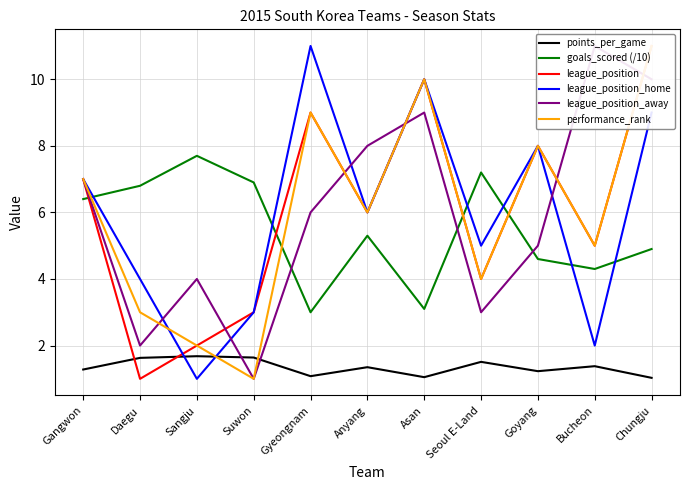

What is the average value of the league_position_home series?

6.0